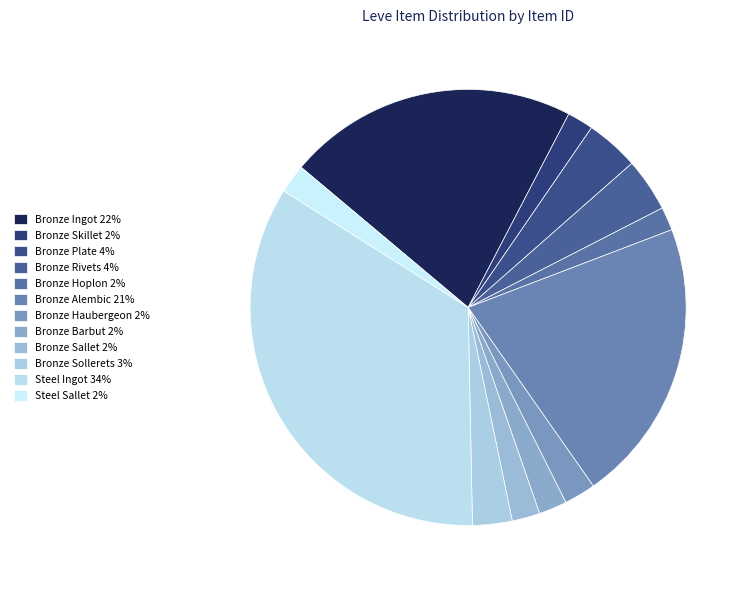

Combined, what portion of the pie is Bronze Alembic and Steel Ingot?

55.4%